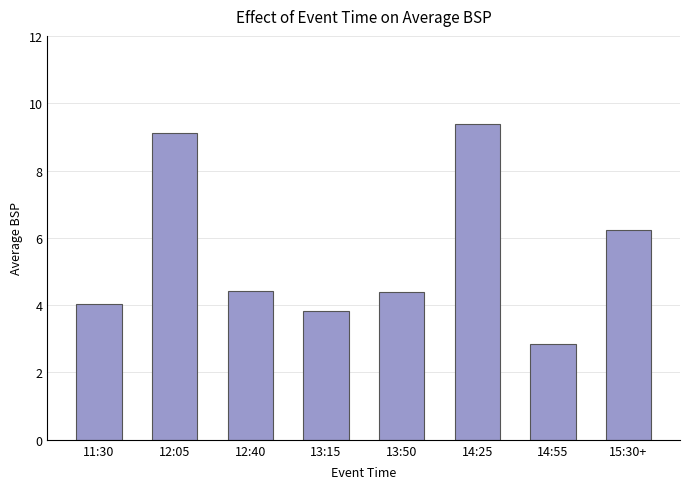

The chart shows a value of 14.9 at 12:05. True or false?

False